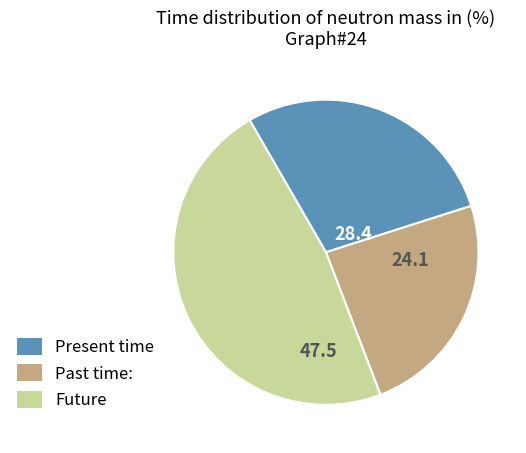

Rank the categories by value from highest to lowest.

Future, Present time, Past time: